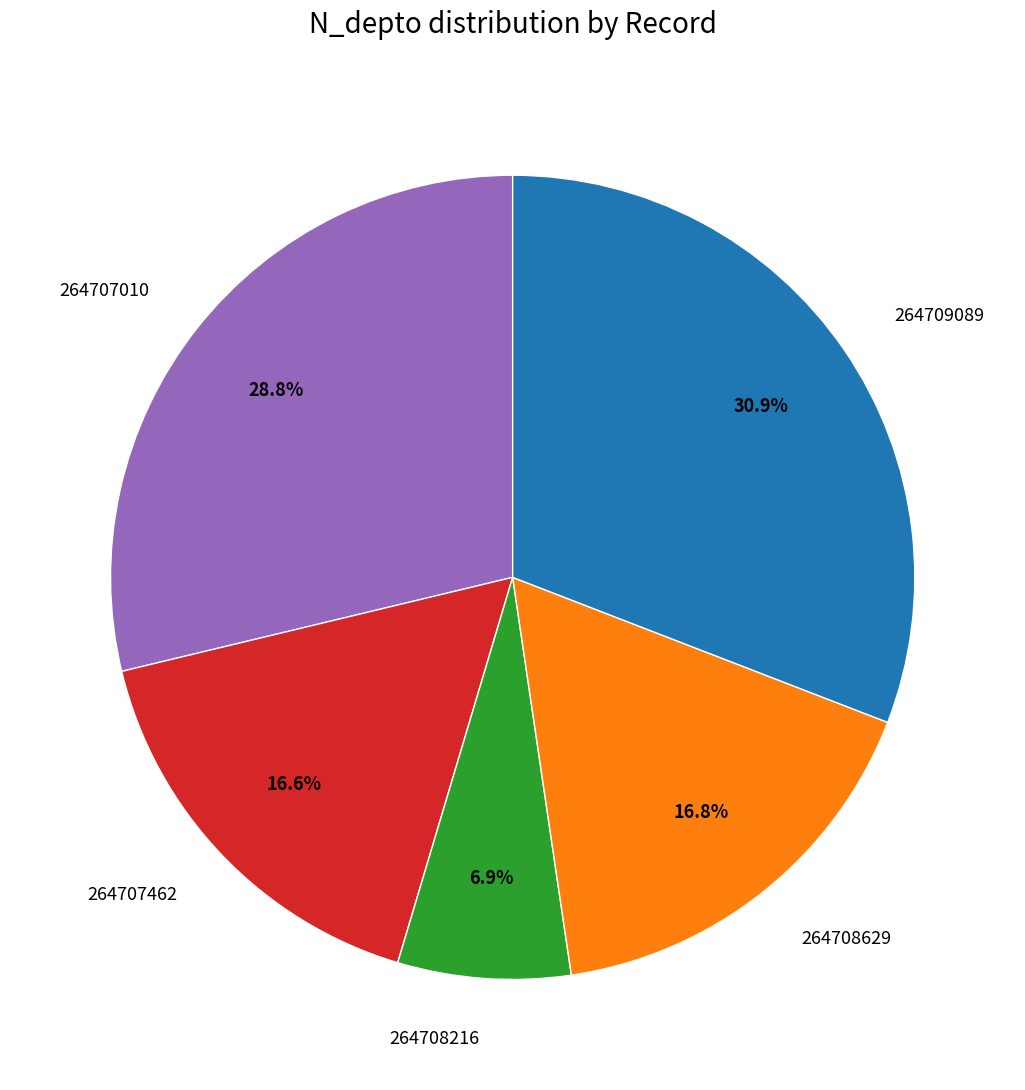

Between 264707010 and 264709089, which is larger?

264709089